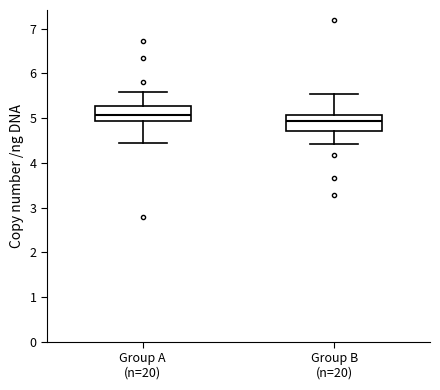

Reading left to right, transcribe this box plot: for each box, give where its median line is, the range the box spans, and where its two whiskers end, as read against the y-axis. The values are not printed on the chart, so give them approximately, as read against the axis.

Group A (n=20): median 5.1, box 4.9 to 5.3, whiskers 4.5 to 5.6
Group B (n=20): median 4.9, box 4.7 to 5.1, whiskers 4.4 to 5.5